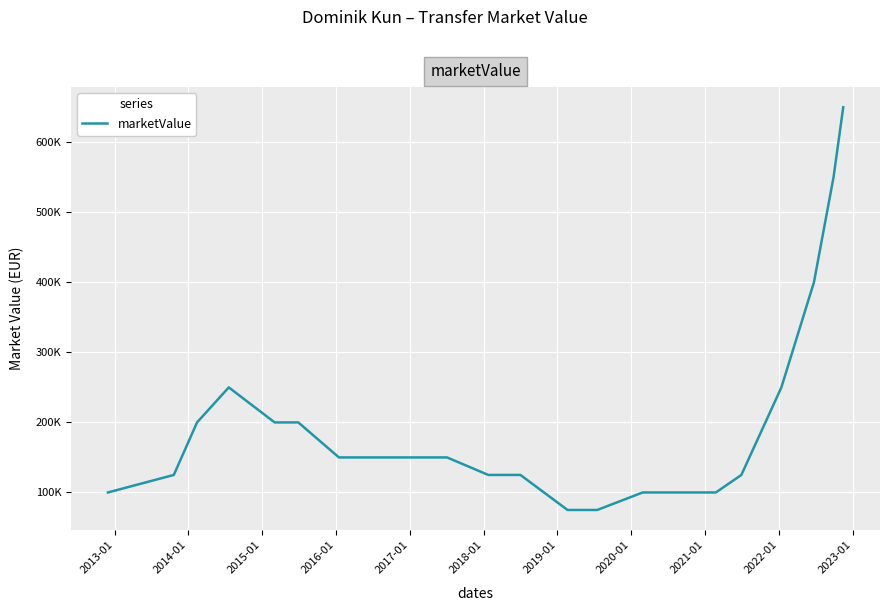

What is the difference between the second highest and minimum values?

475000